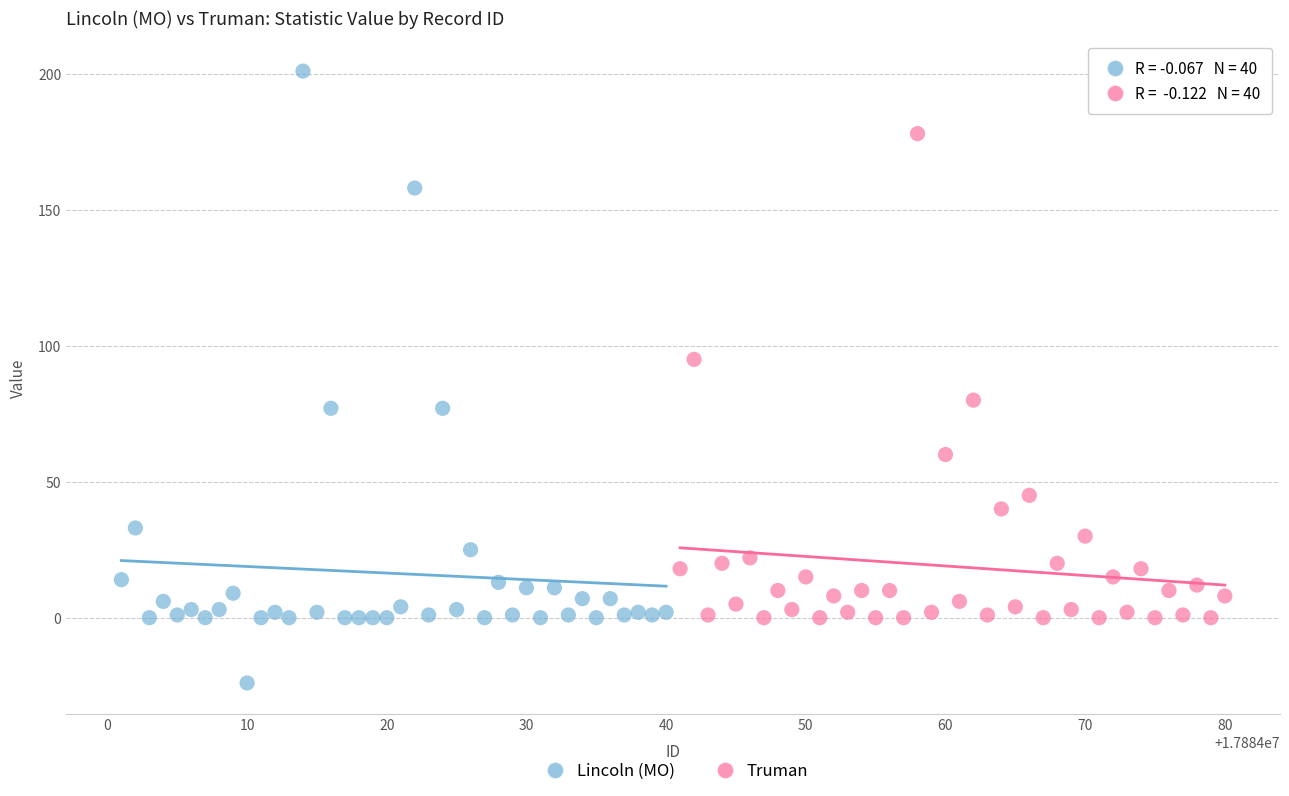

Which series reaches the maximum Y coordinate?

Lincoln (MO)